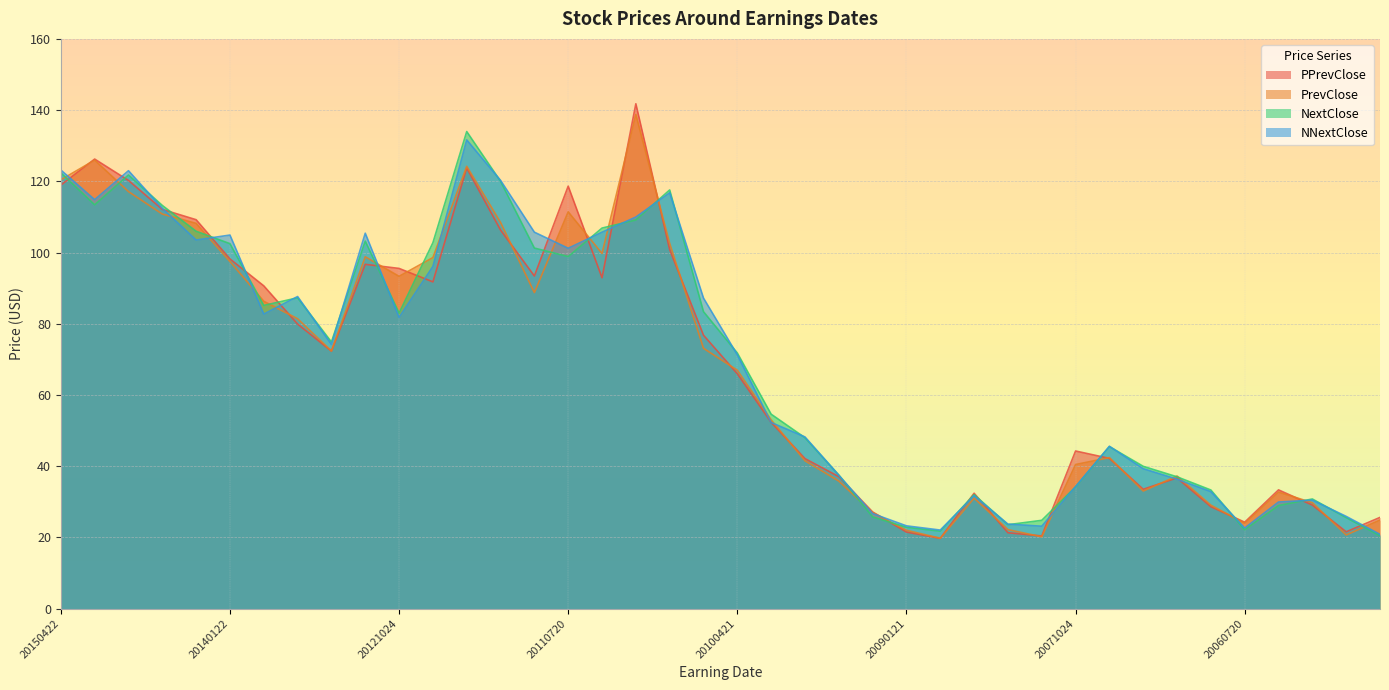

Rank the series at 20090722 from lowest to highest value.

PrevClose, PPrevClose, NNextClose, NextClose